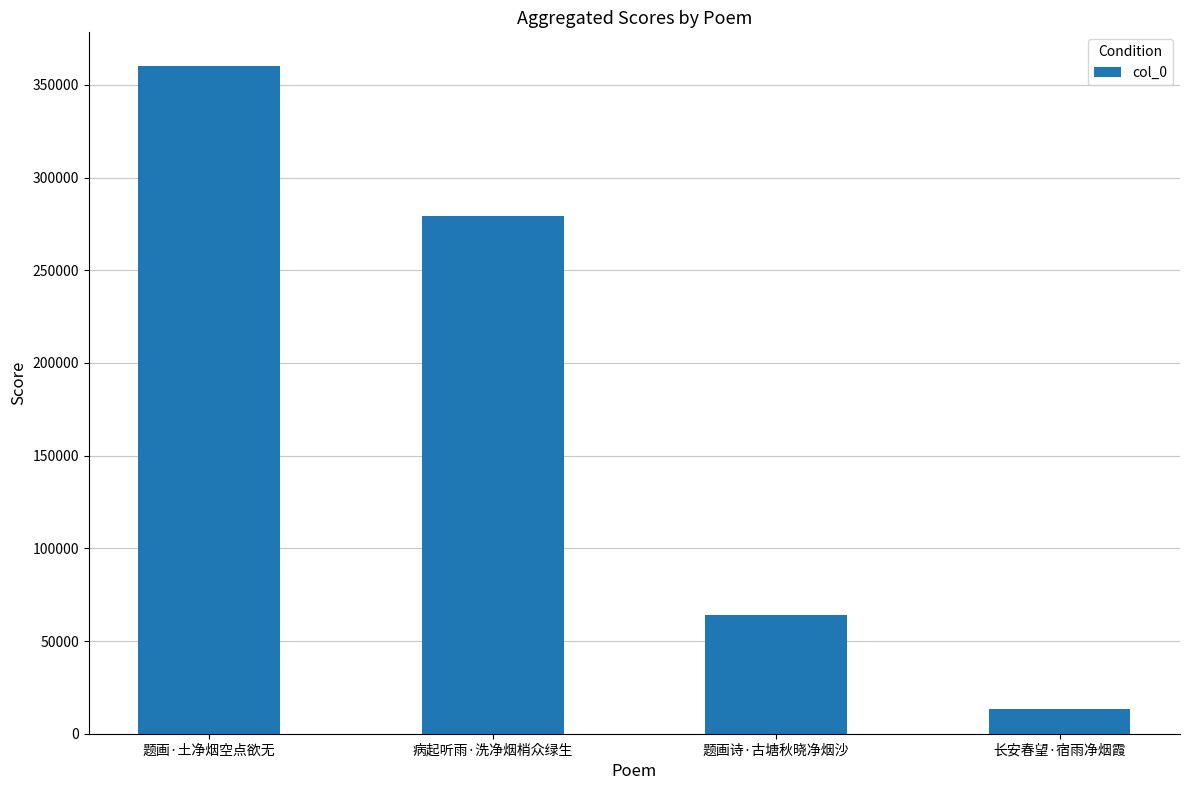

List the labels in order of value, smallest first.

长安春望·宿雨净烟霞, 题画诗·古塘秋晓净烟沙, 病起听雨·洗净烟梢众绿生, 题画·土净烟空点欲无